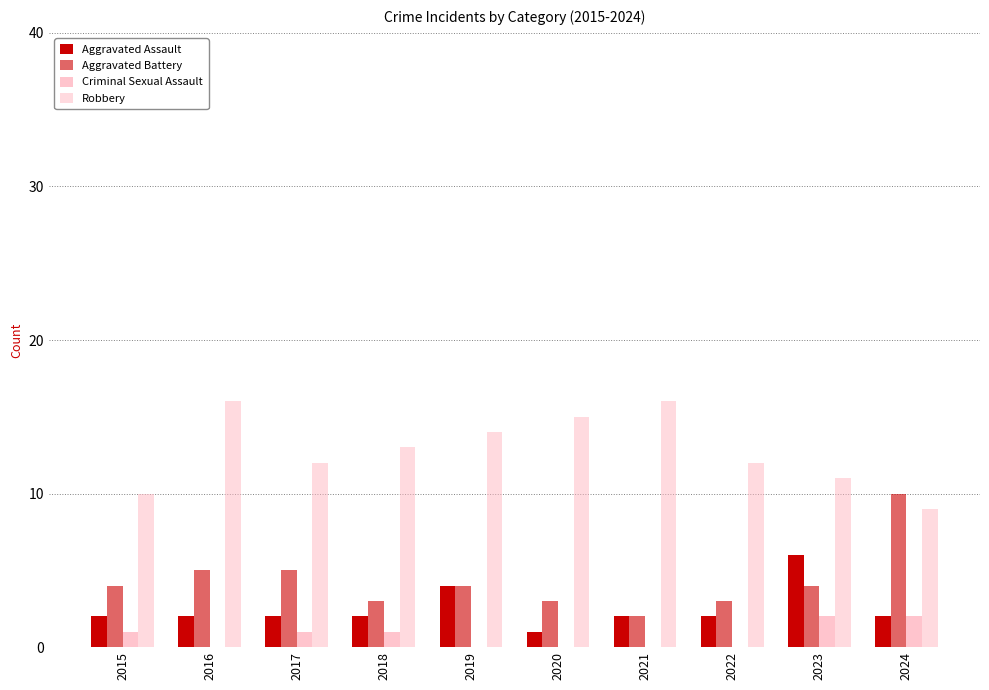

How many groups of bars are there?

10